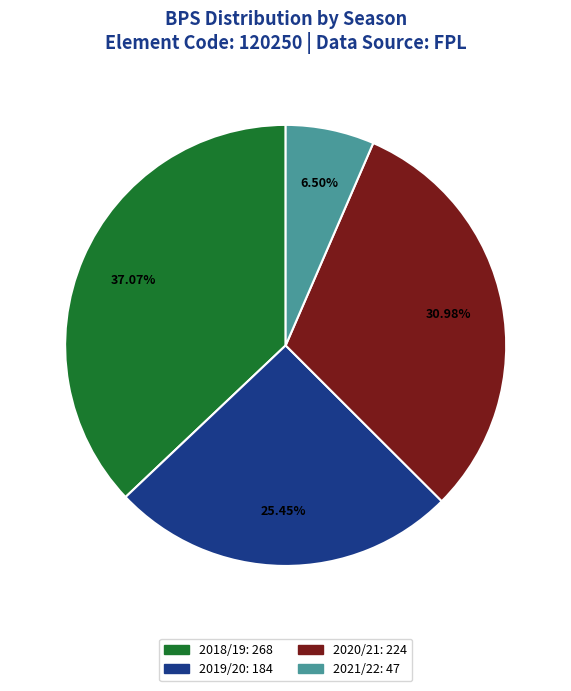

What percentage do 2019/20 and 2020/21 together represent?

56.4%